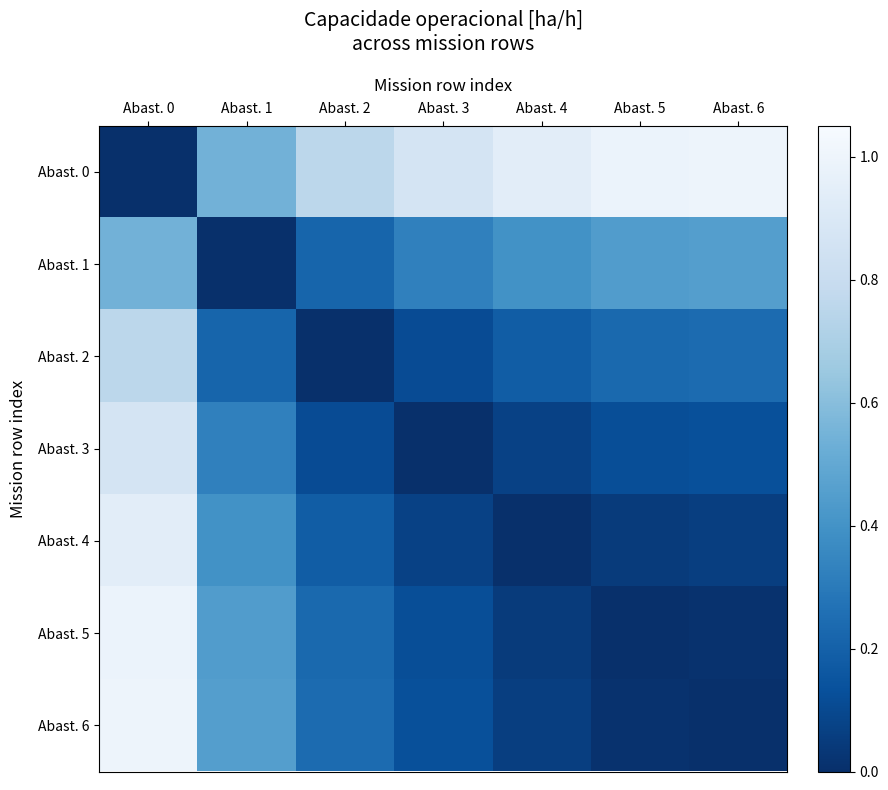

Count the number of data series in this chart.

7